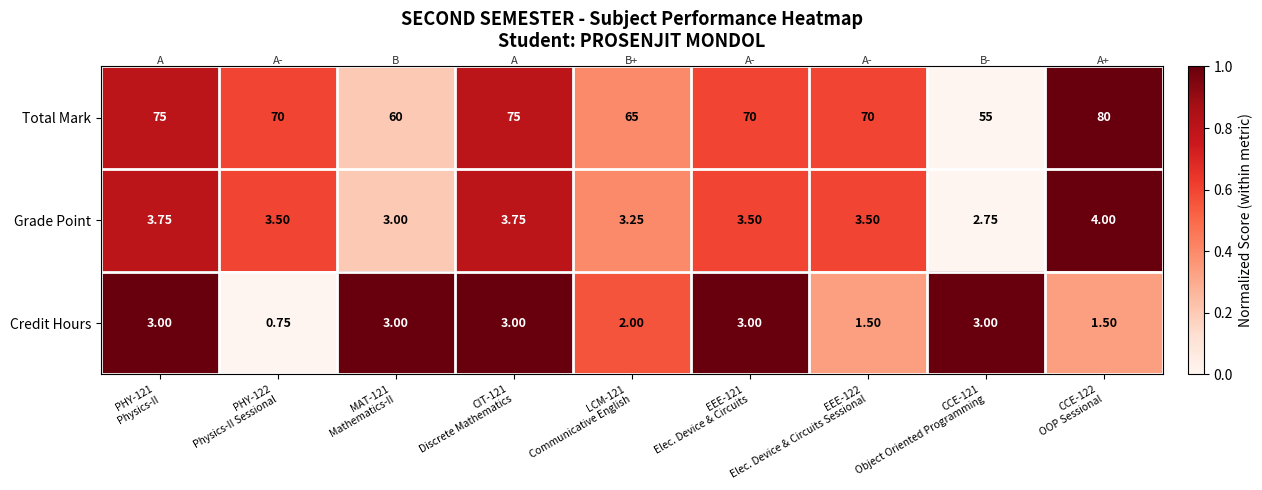

Which series has the widest spread of values?

Total Mark